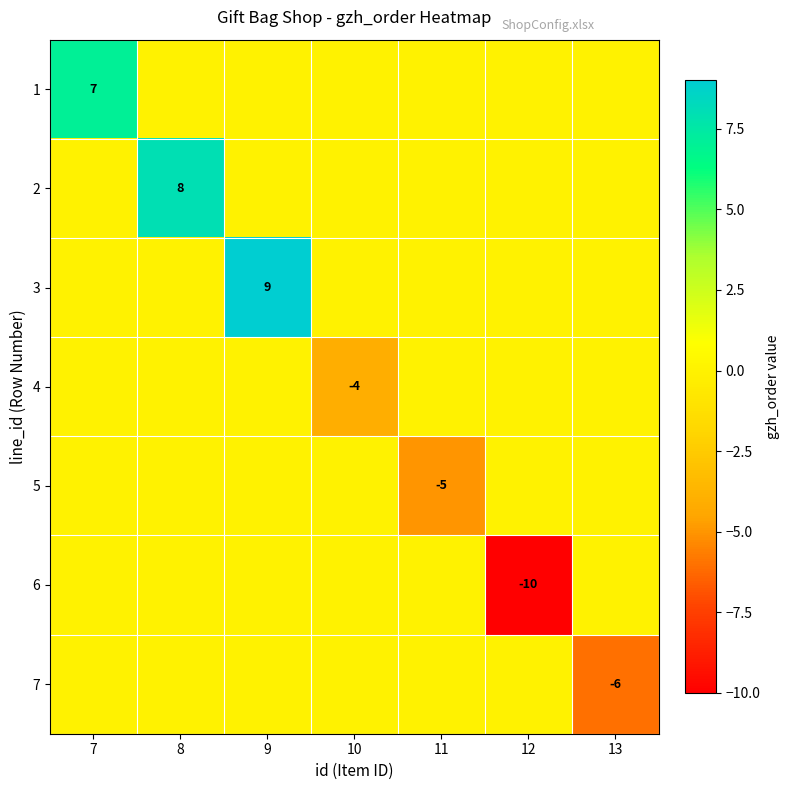

The 7 series shows -1 at 13. True or false?

False